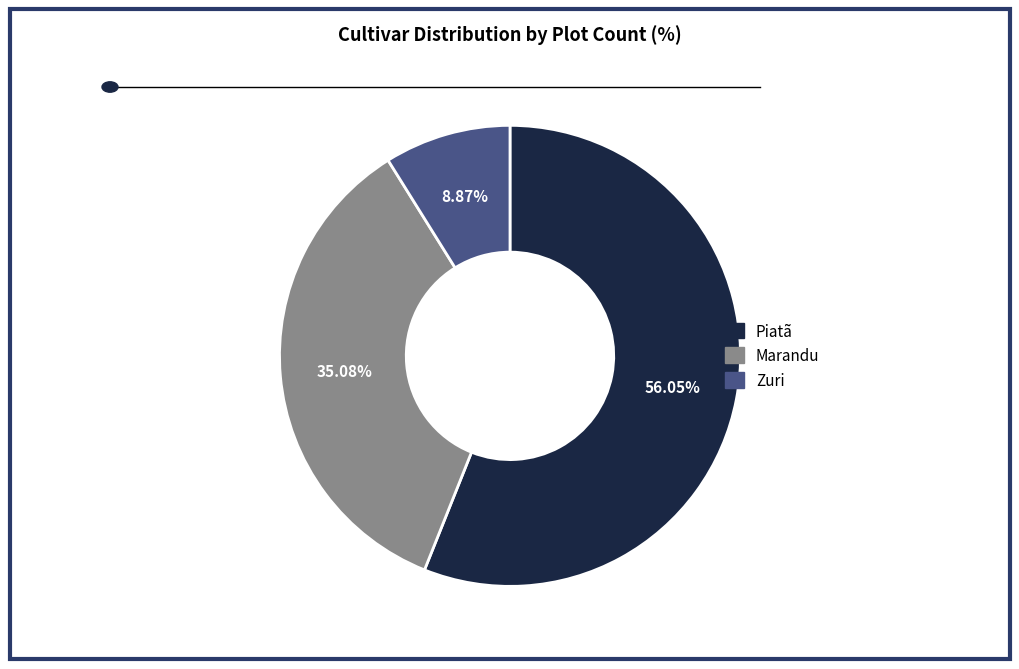

What is the largest slice in the pie chart?

Piatã